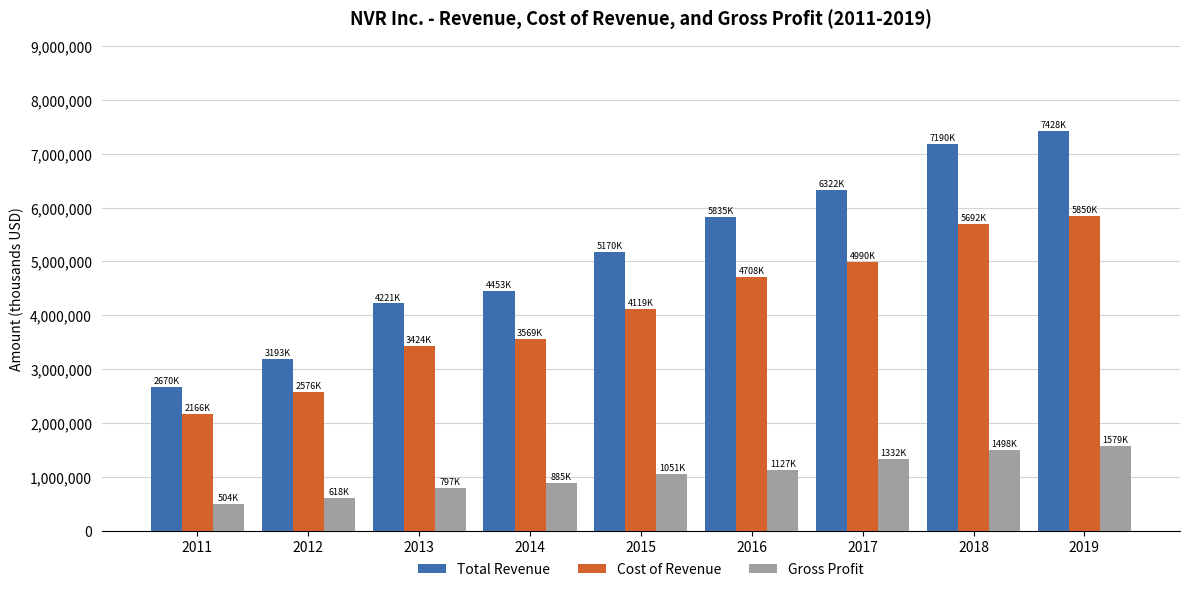

Which series has the widest spread of values?

Total Revenue